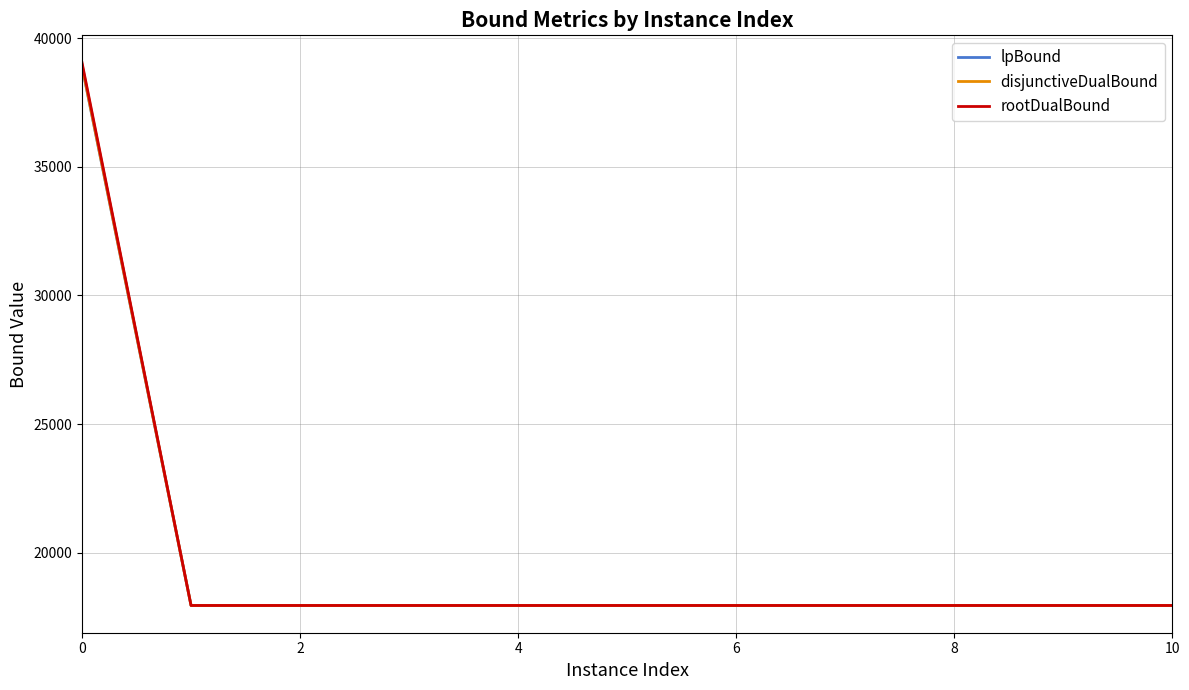

True or false: rootDualBound has more than 0 points higher than both neighbors.

True